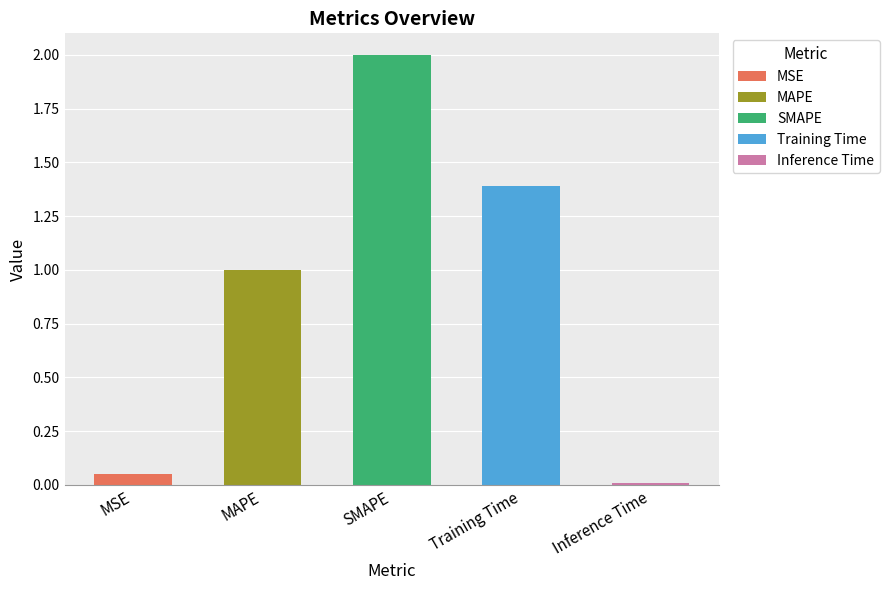

What is the sum of the values at Training Time and MAPE?

2.4